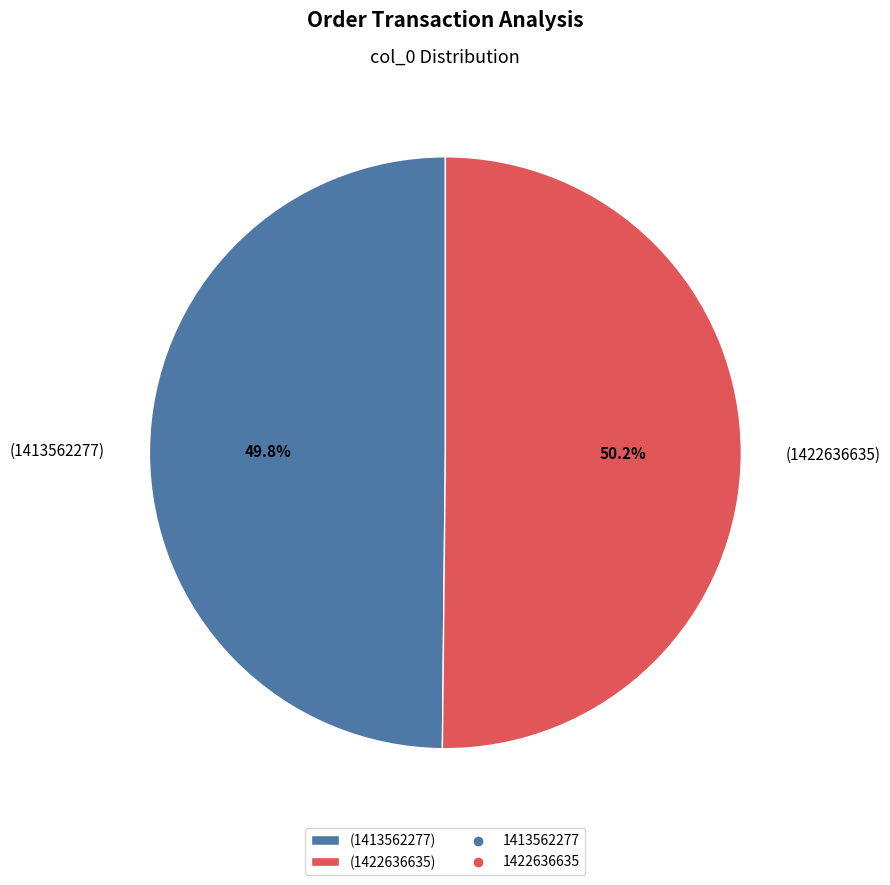

Does any single category account for the majority?

Yes